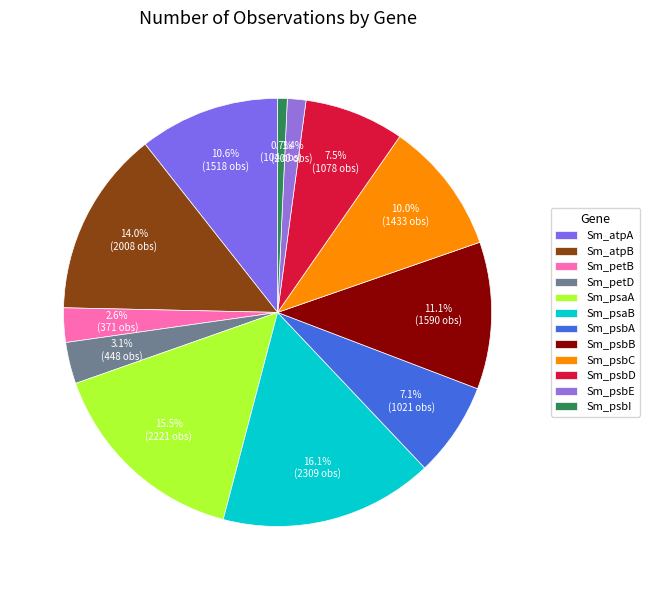

Rank the categories by value from lowest to highest.

Sm_psbI, Sm_psbE, Sm_petB, Sm_petD, Sm_psbA, Sm_psbD, Sm_psbC, Sm_atpA, Sm_psbB, Sm_atpB, Sm_psaA, Sm_psaB